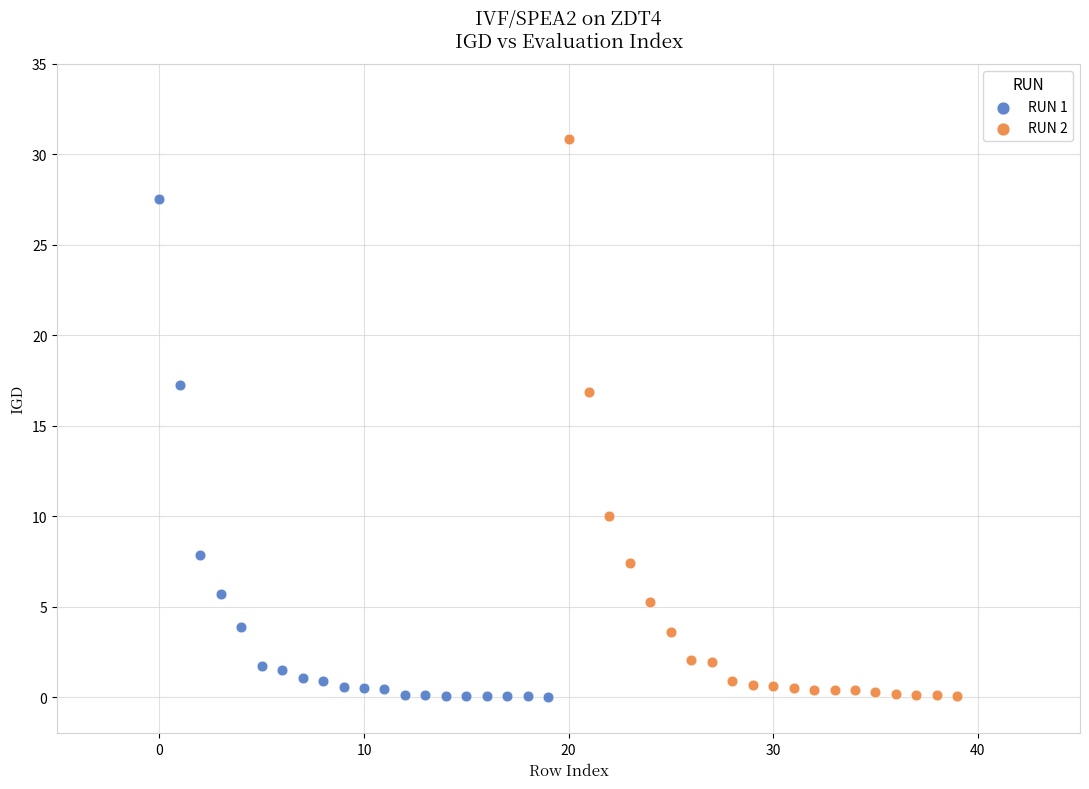

Which series has the largest Y range (max minus min)?

RUN 2